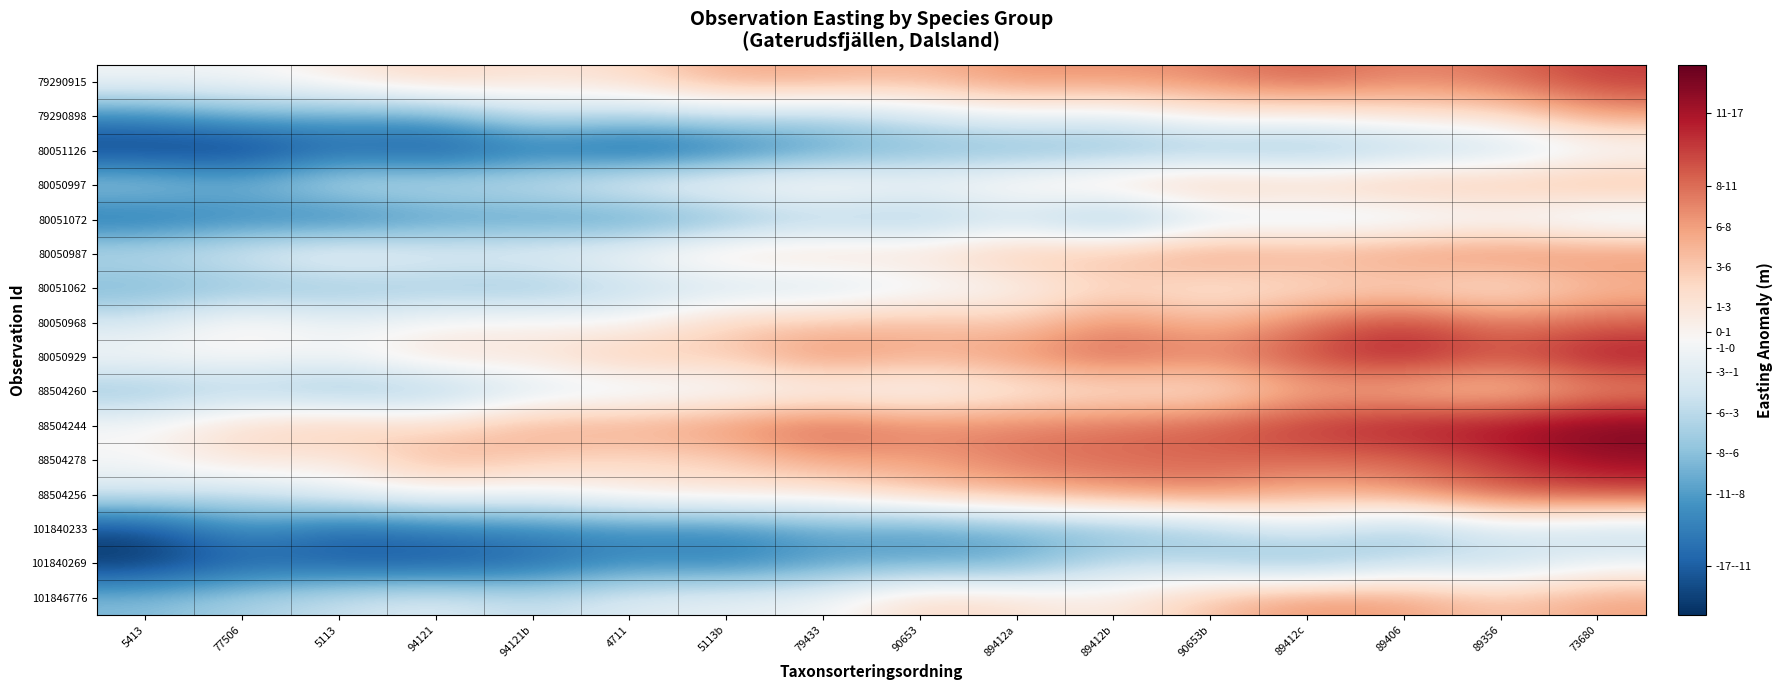

What is the maximum value shown in the chart?

16.4